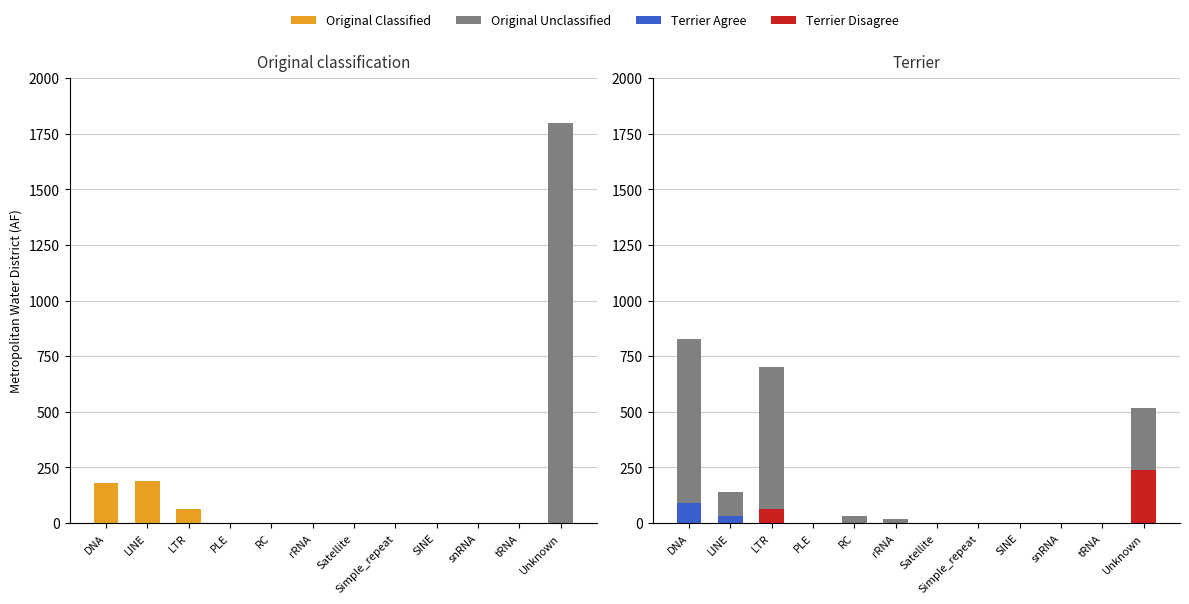

What is the label of the 3rd bar from the left?

LTR